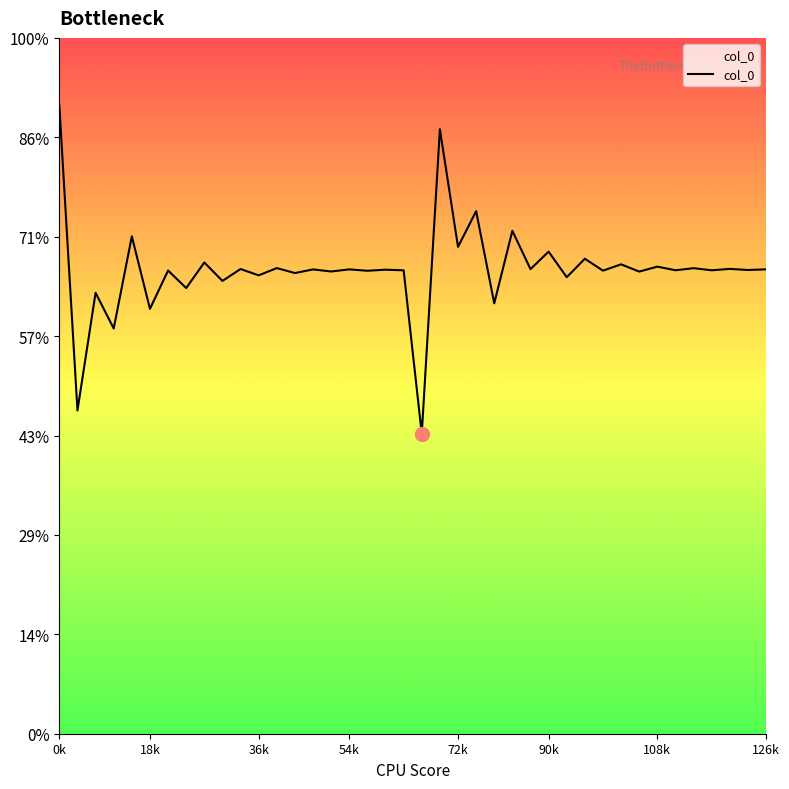

Is this an area chart (filled region under the line)?

Yes